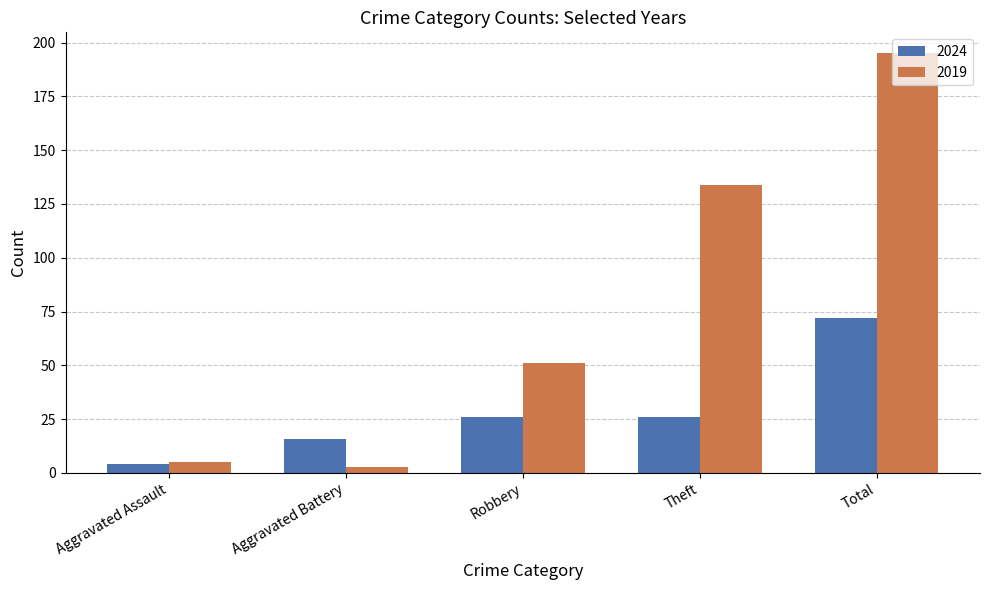

Which series has the widest spread of values?

2019